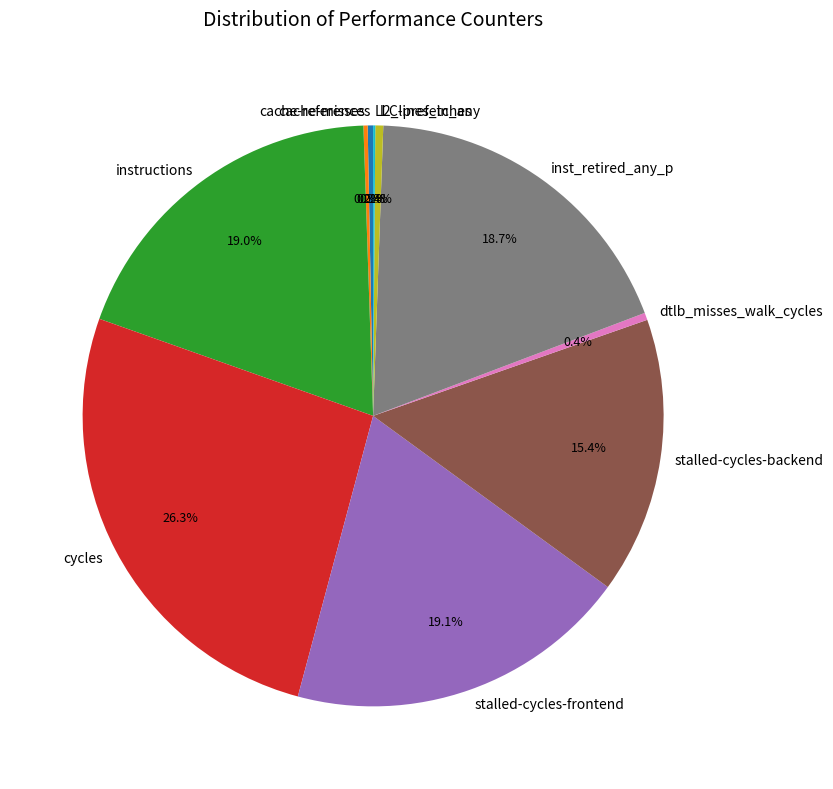

Is there a majority slice in this chart?

No